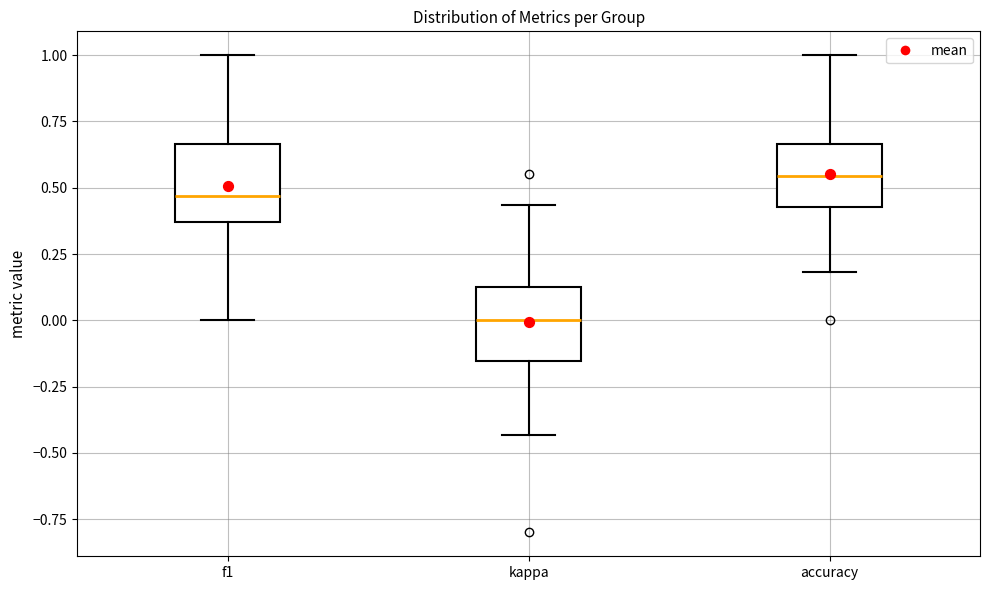

Where is the upper edge of the box for accuracy on the y-axis? The values are not printed on the chart, so give them approximately, as read against the axis.

0.65